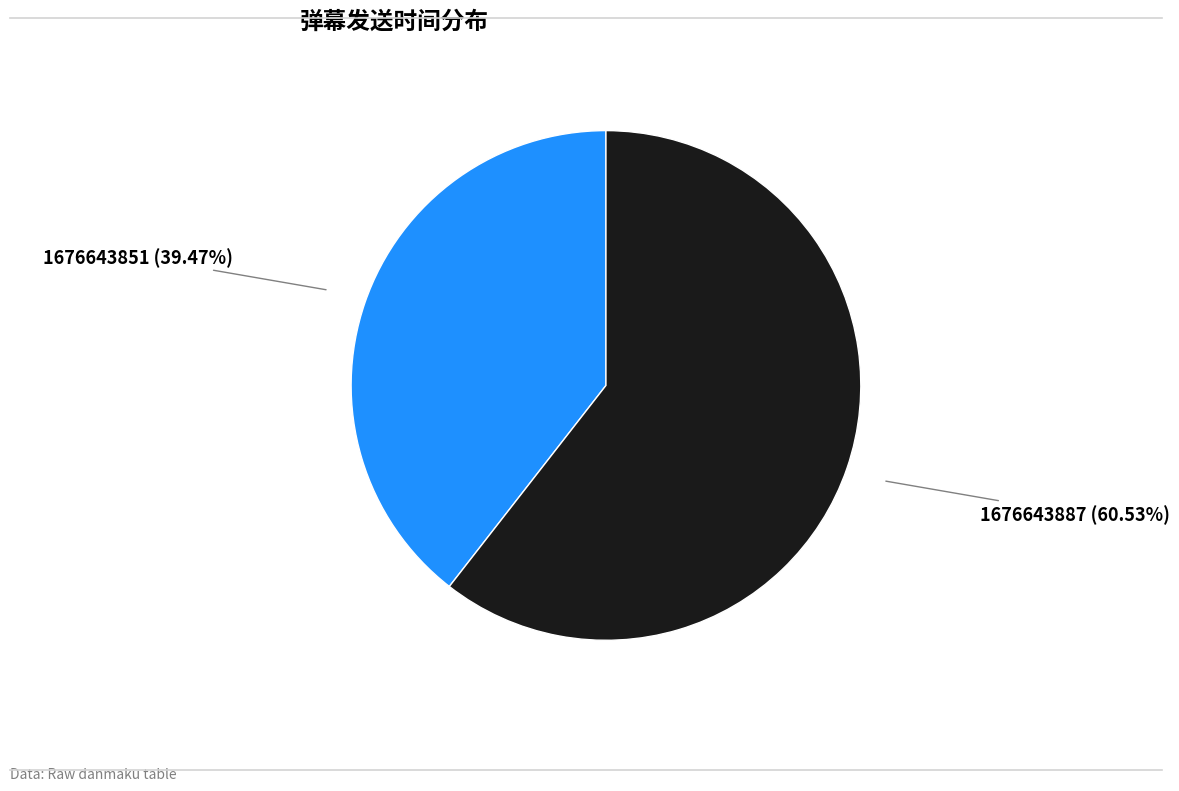

Which has a higher value, 1676643887 or 1676643851?

1676643887